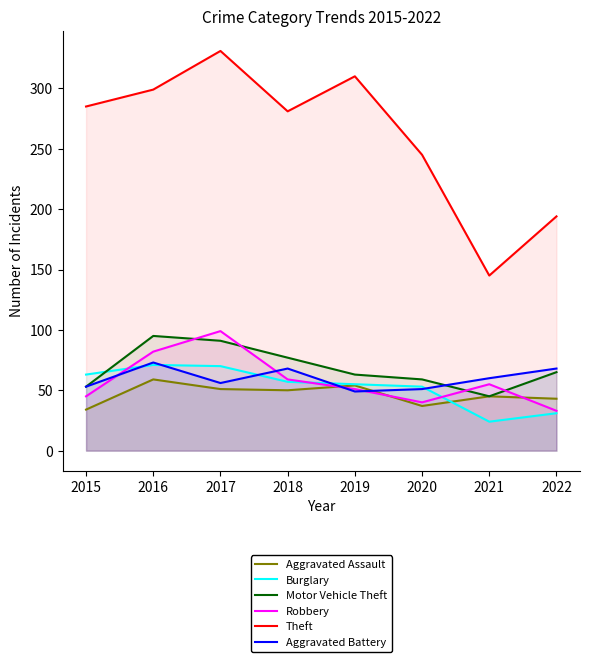

What is the average value of the Theft series?

261